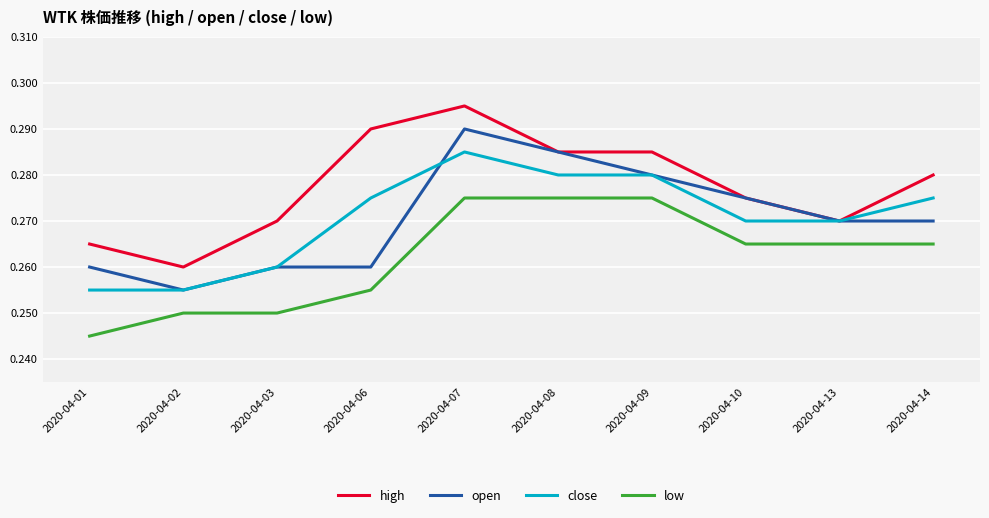

What are all the series names shown in the legend?

high, open, close, low